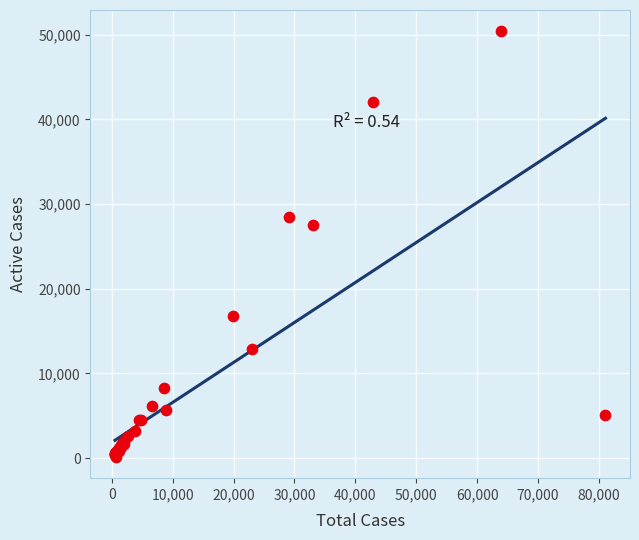

What Y value in the scatter plot is closest to 25277?

27527